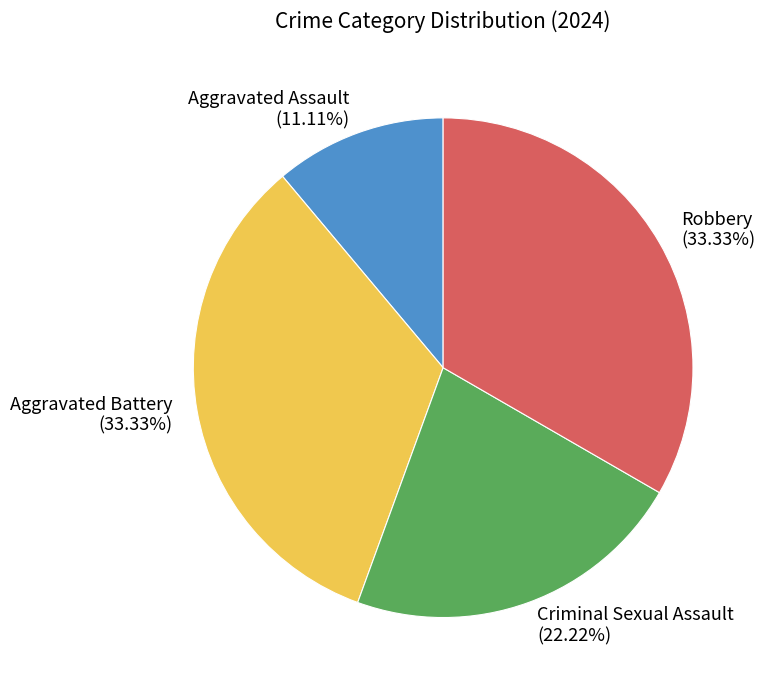

What is the ratio of the value at Robbery to the value at Aggravated Assault?

3.0